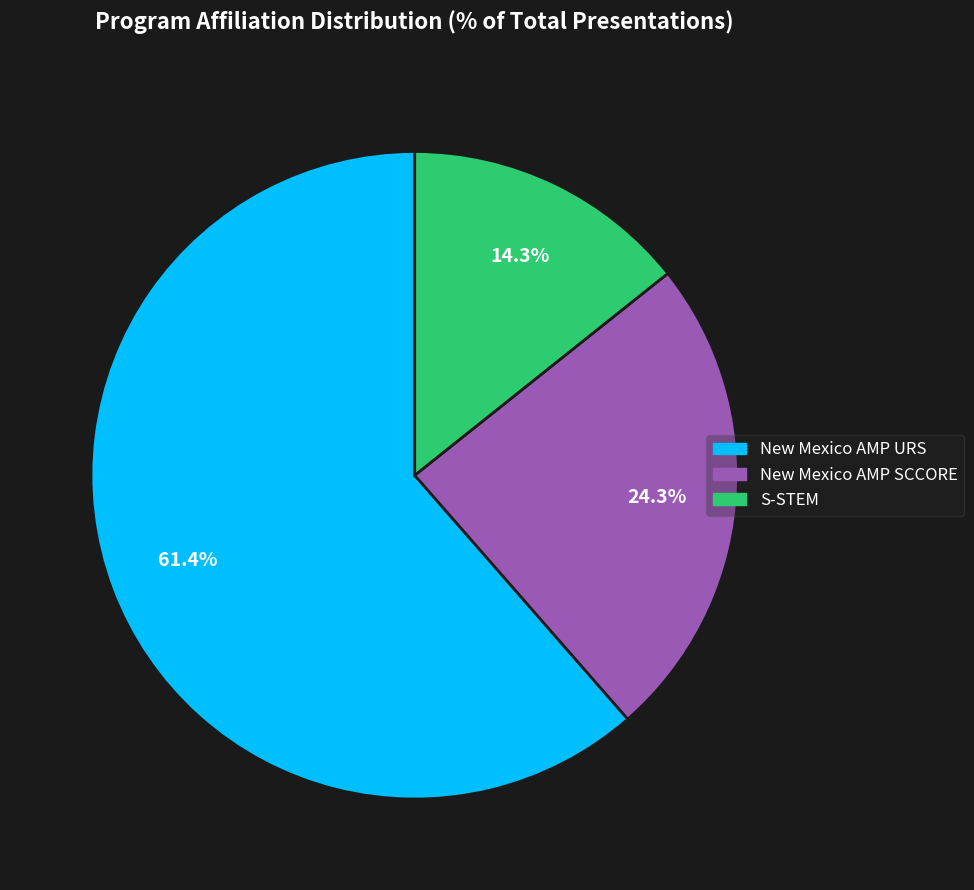

To the nearest percent, what is the difference between the S-STEM and New Mexico AMP SCCORE slice percentages?

10%